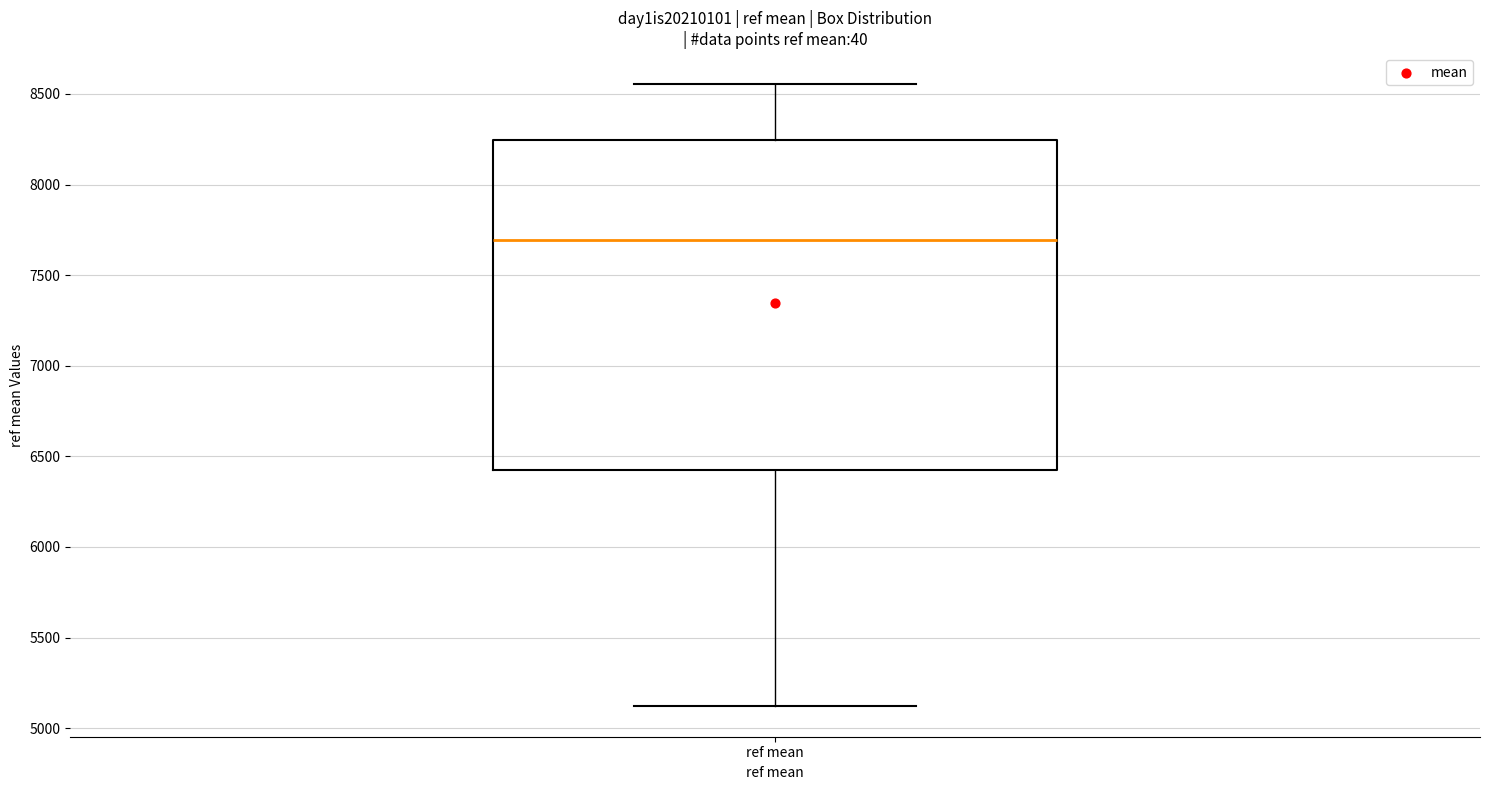

Transcribe this box plot: give where the median line is, the range the box spans, and where the two whiskers end, as read against the y-axis. The values are not printed on the chart, so give them approximately, as read against the axis.

median 7700, box 6450 to 8250, whiskers 5100 to 8550